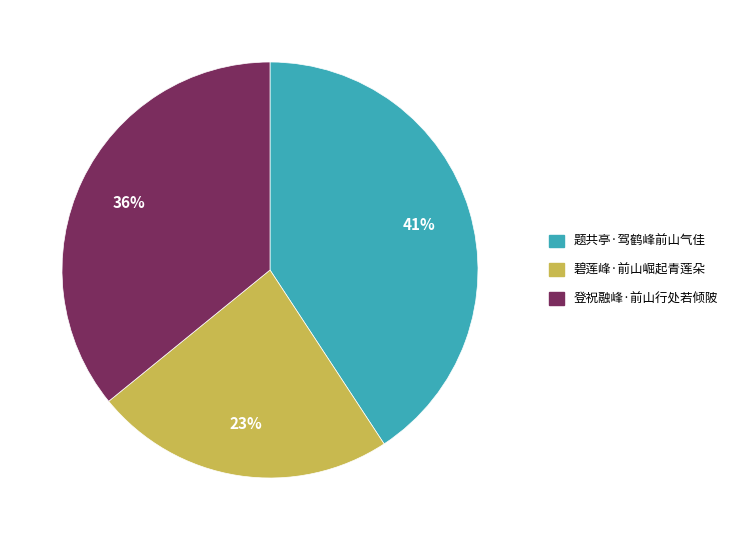

What is the smallest slice in the pie chart?

碧莲峰·前山崛起青莲朵